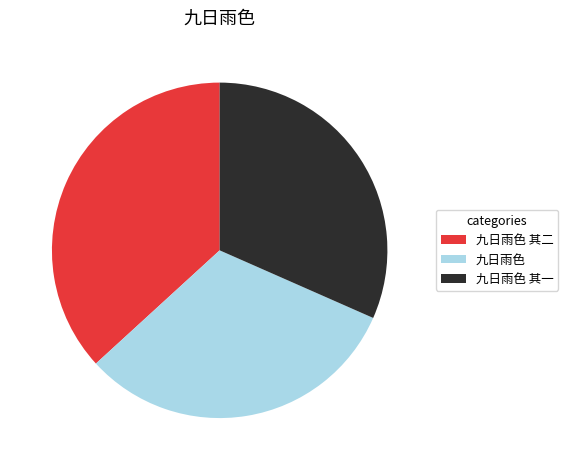

Which category has the biggest portion of the pie?

九日雨色 其二